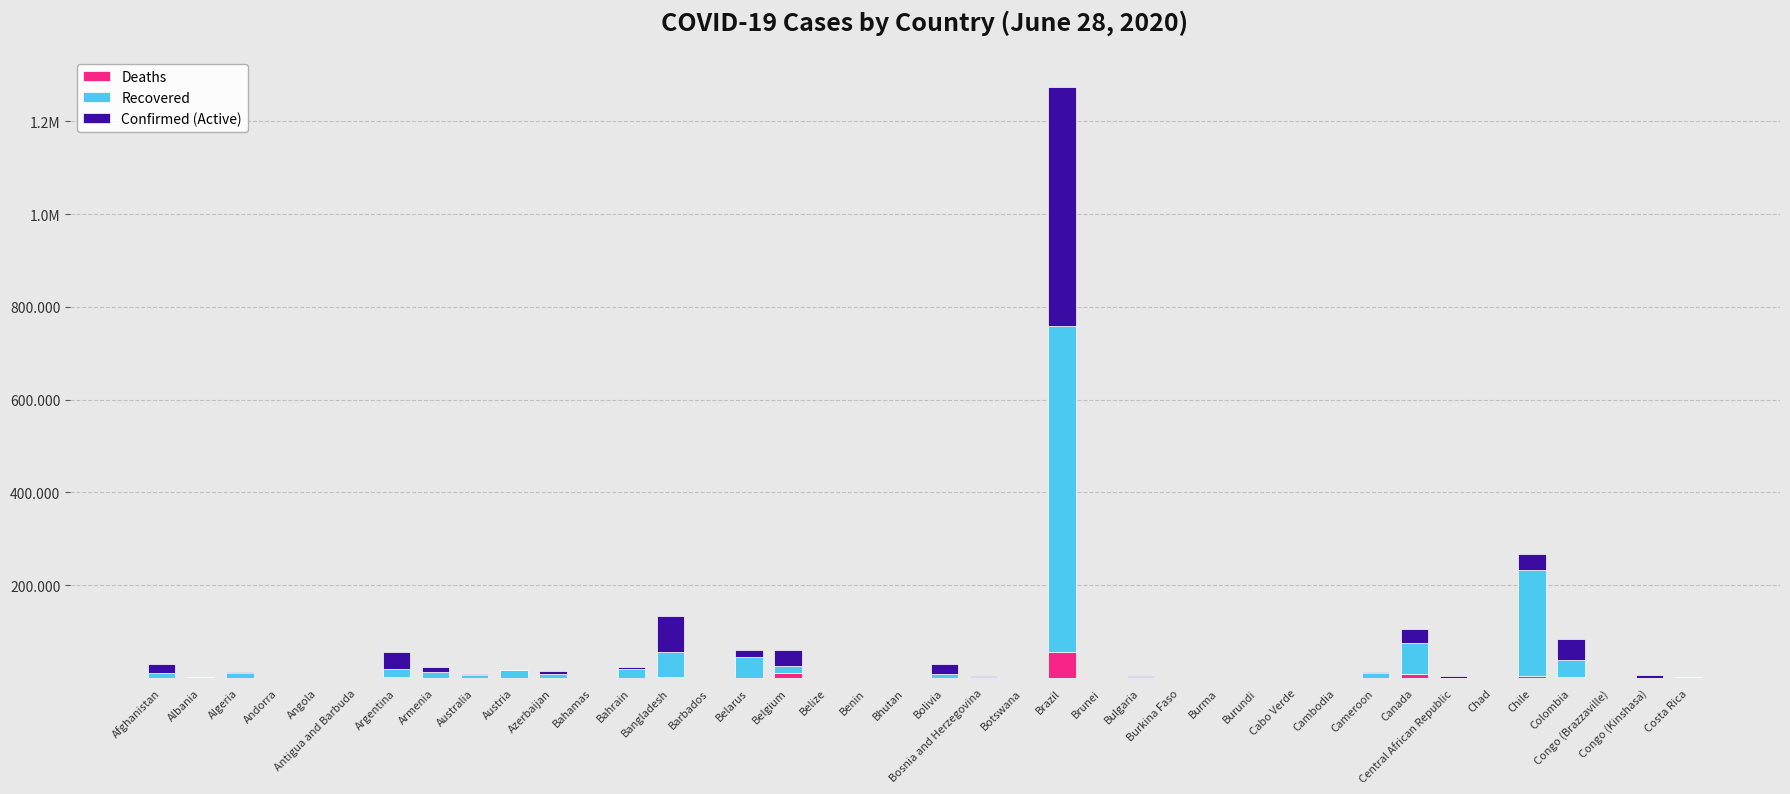

Between Belize and Argentina, which is larger?

Argentina